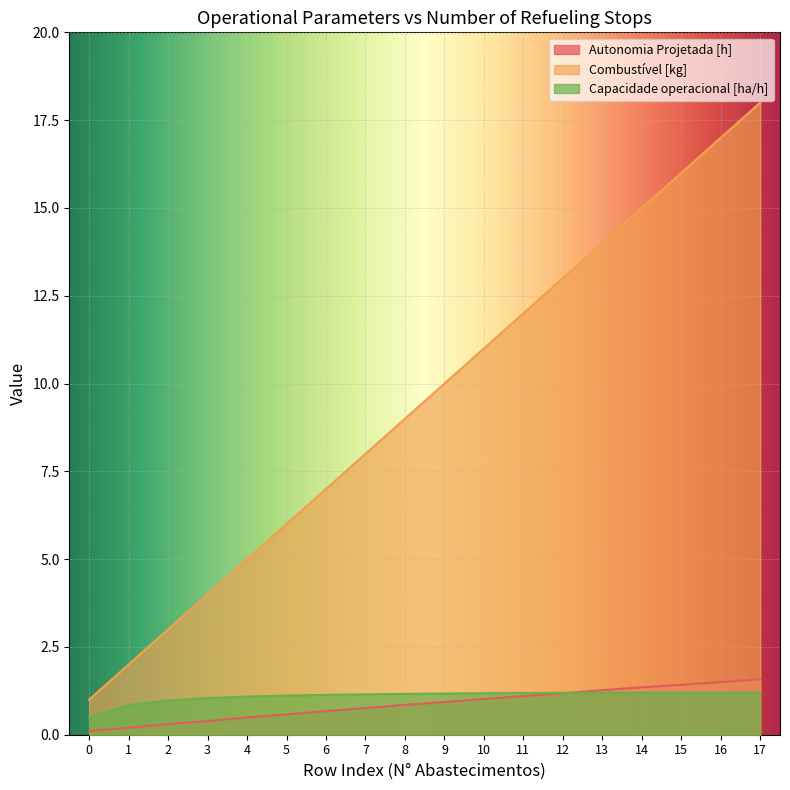

How many intersections are there between Autonomia Projetada [h] and Capacidade operacional [ha/h]?

1